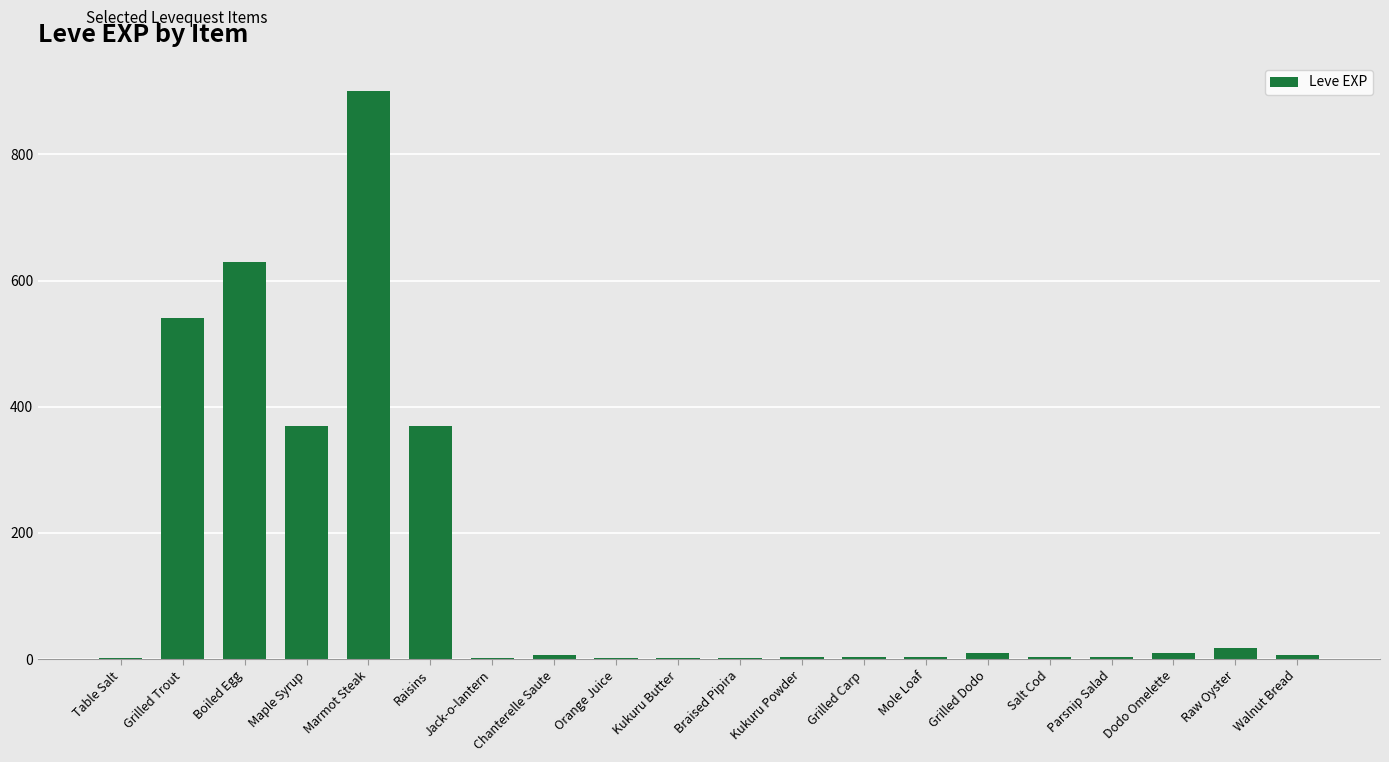

Approximately how many times larger is the value at Maple Syrup compared to Marmot Steak?

0.4